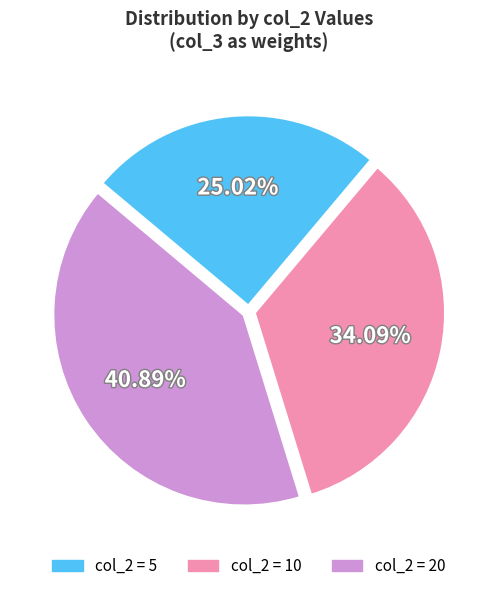

Is there any slice that represents more than half of the pie?

No